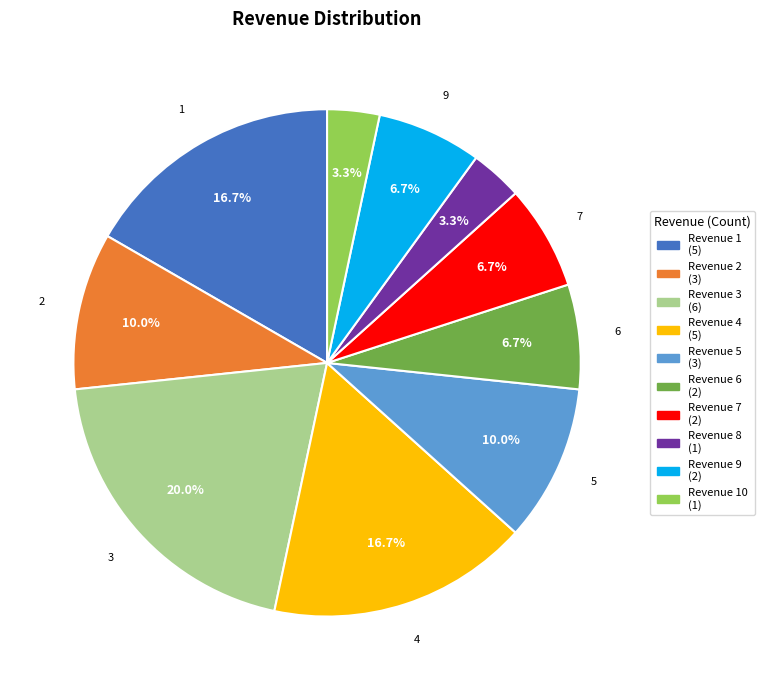

Is Revenue 3 (6) the majority of the pie?

No